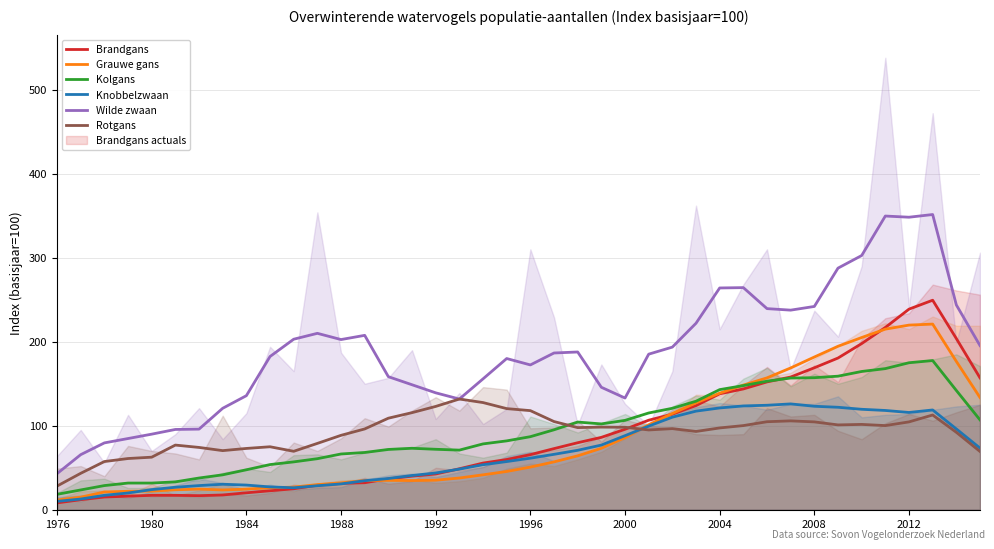

True or false: Kolgans has more than 1 interior local peaks.

True